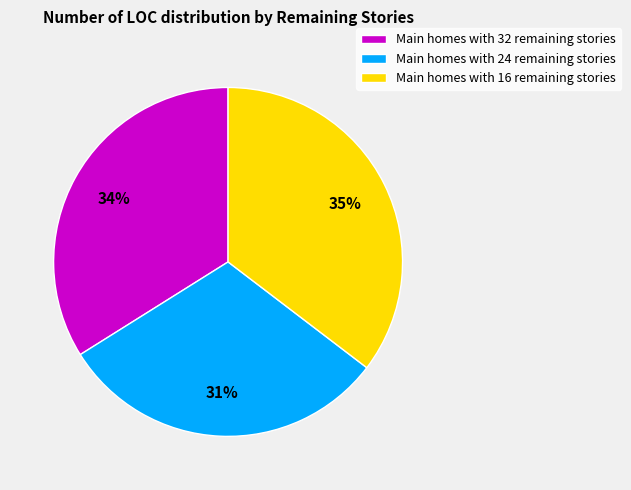

Combined, do Main homes with 24 remaining stories and Main homes with 16 remaining stories account for over 50%?

Yes